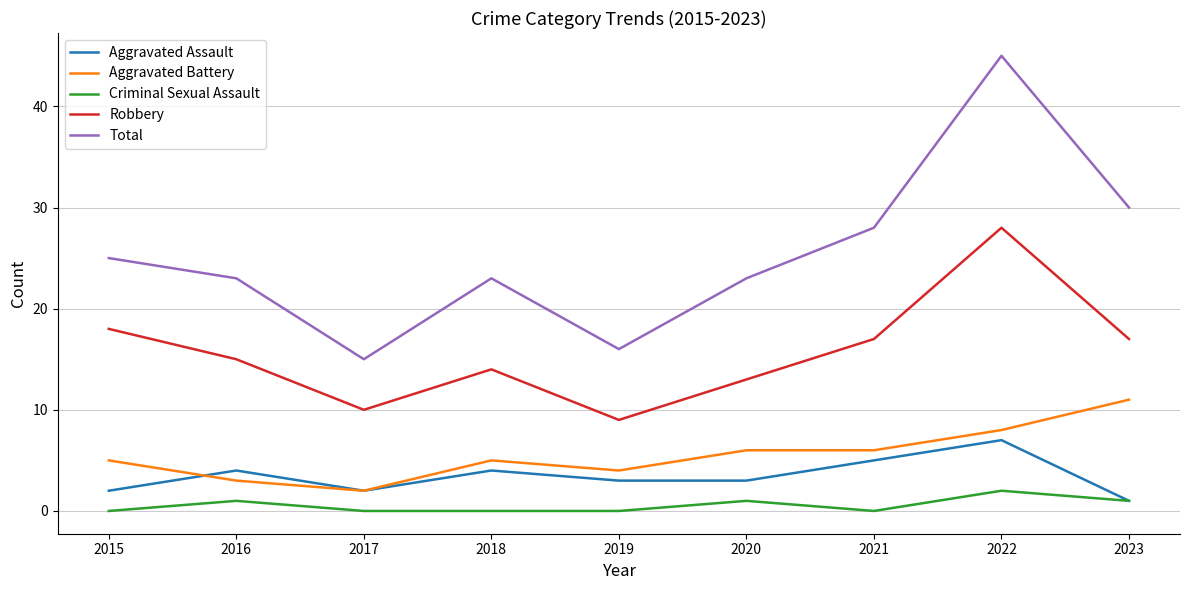

True or false: Criminal Sexual Assault has a value of 0 at 2017.

True